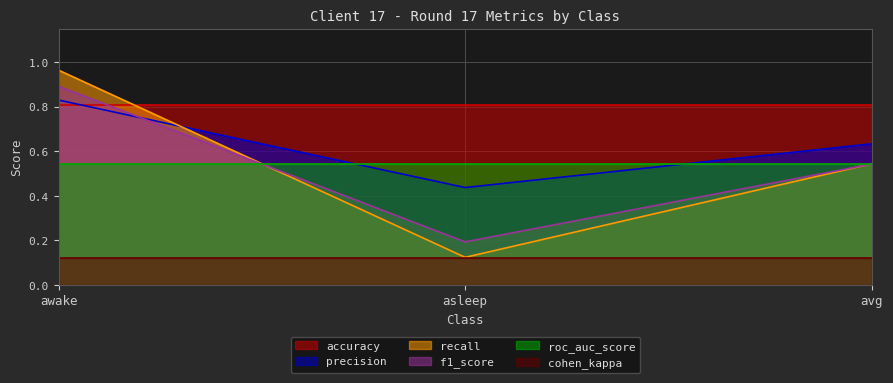

The value of accuracy at awake is 0.8. True or false?

True